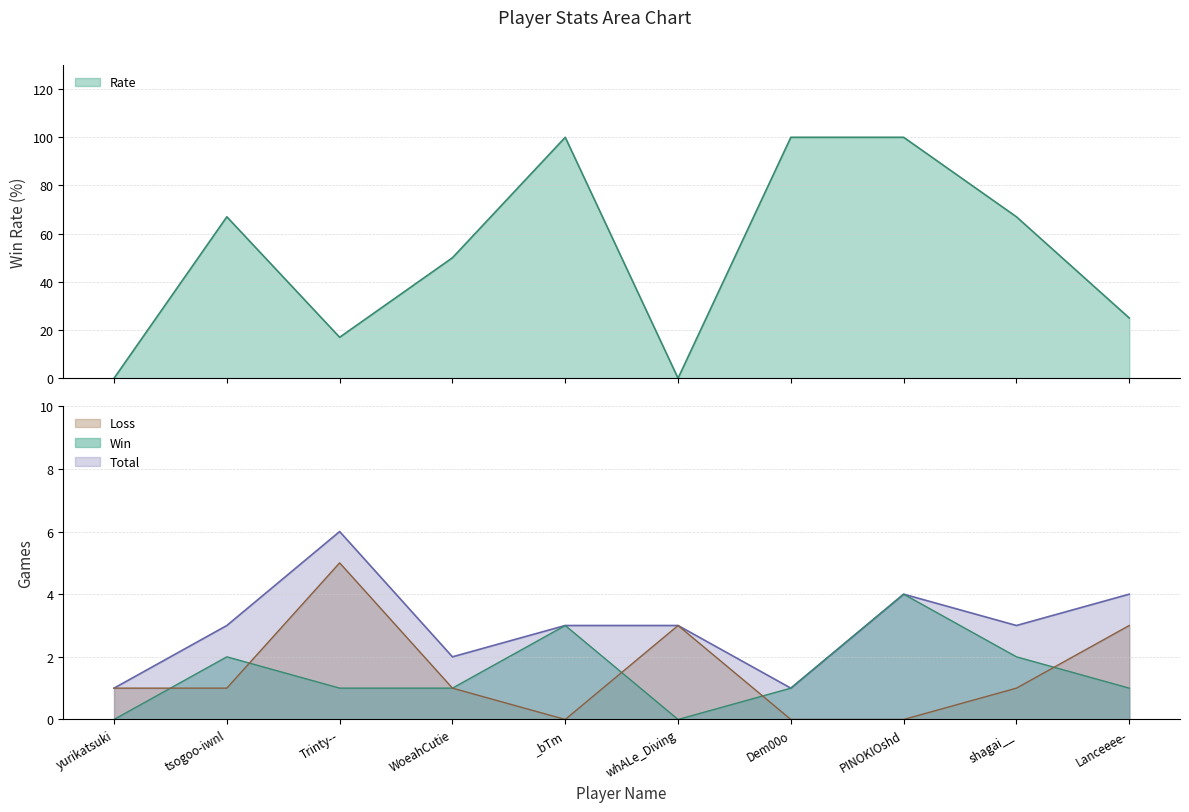

At which category does Rate reach its first local peak?

tsogoo-iwnl